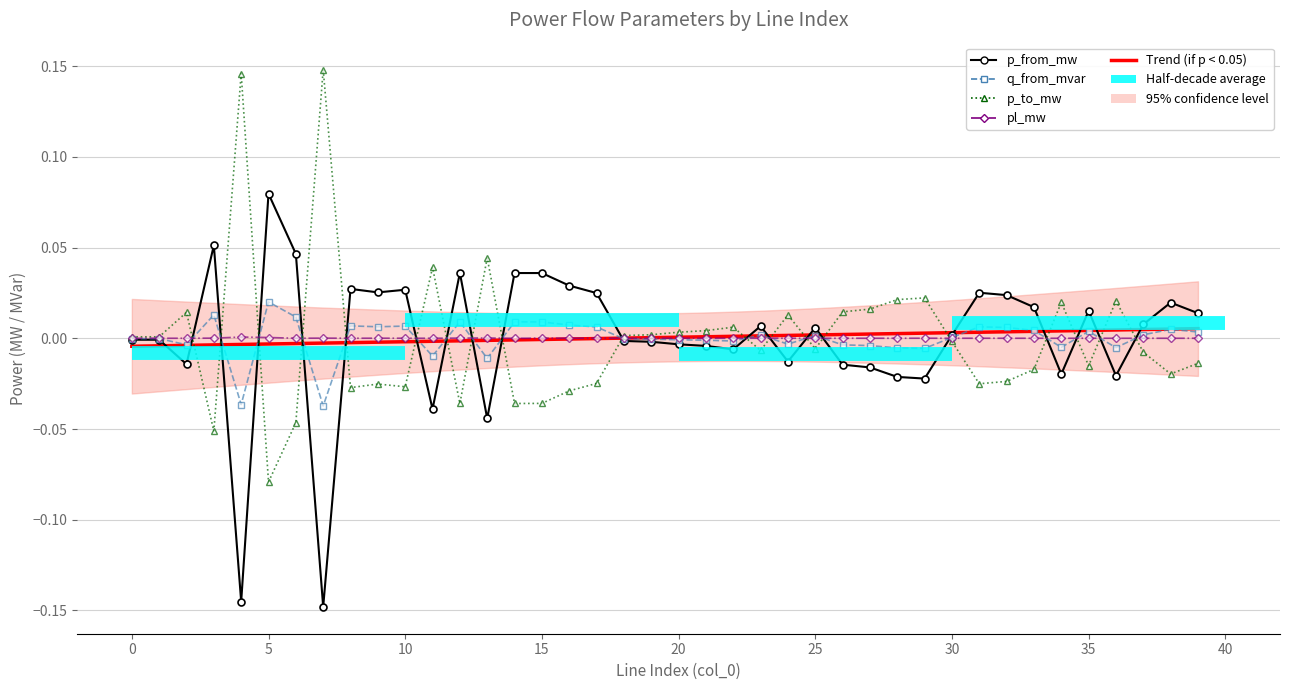

The value of p_to_mw at 11 is 0.0. True or false?

False